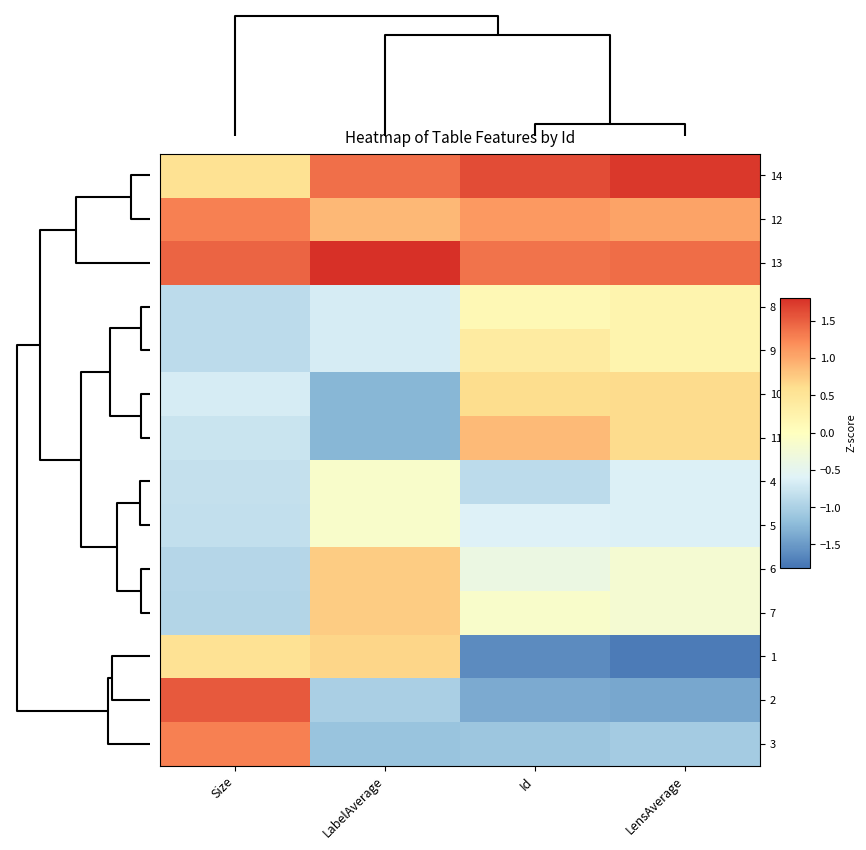

Reading left to right, list all the values displayed in this chart.

14: Size=0.6	LabelAverage=1.4	Id=1.6	LensAverage=1.8
12: Size=1.3	LabelAverage=0.9	Id=1.1	LensAverage=1.0
13: Size=1.5	LabelAverage=1.8	Id=1.4	LensAverage=1.4
8: Size=-0.9	LabelAverage=-0.7	Id=0.1	LensAverage=0.2
9: Size=-0.9	LabelAverage=-0.7	Id=0.4	LensAverage=0.2
10: Size=-0.7	LabelAverage=-1.3	Id=0.6	LensAverage=0.6
11: Size=-0.8	LabelAverage=-1.3	Id=0.9	LensAverage=0.6
4: Size=-0.8	LabelAverage=-0.1	Id=-0.9	LensAverage=-0.6
5: Size=-0.8	LabelAverage=-0.1	Id=-0.6	LensAverage=-0.6
6: Size=-0.9	LabelAverage=0.7	Id=-0.4	LensAverage=-0.2
7: Size=-0.9	LabelAverage=0.7	Id=-0.1	LensAverage=-0.2
1: Size=0.5	LabelAverage=0.7	Id=-1.6	LensAverage=-1.7
2: Size=1.5	LabelAverage=-1.0	Id=-1.4	LensAverage=-1.4
3: Size=1.3	LabelAverage=-1.1	Id=-1.1	LensAverage=-1.0